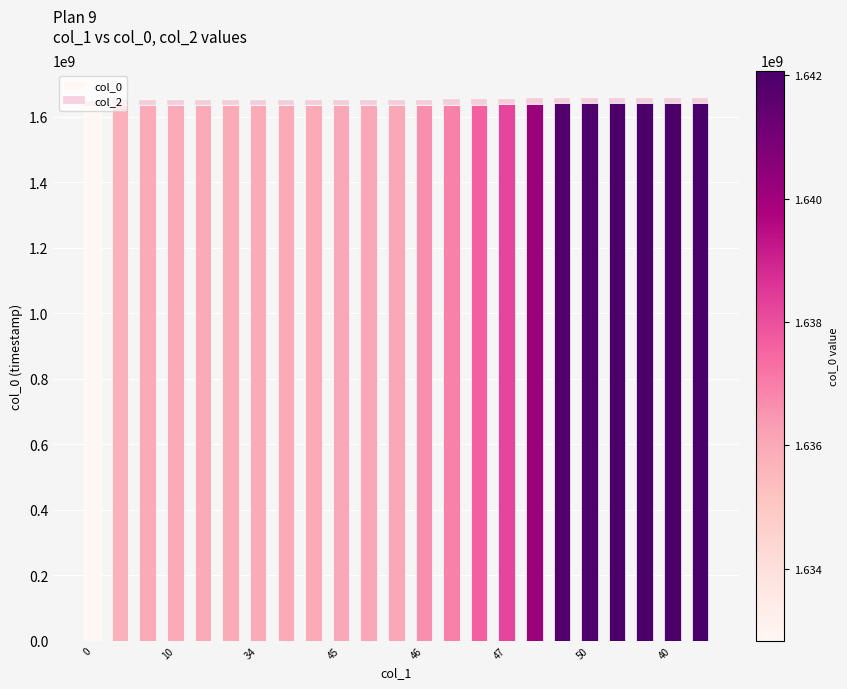

How many bars are there in total?

23